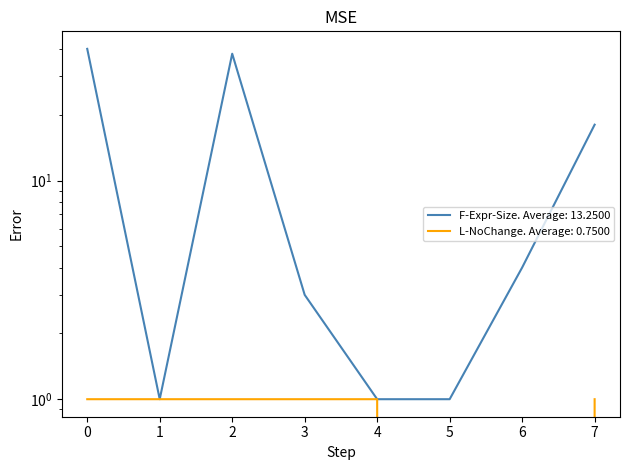

What is the value of the F-Expr-Size point at the 8th from the left?

18